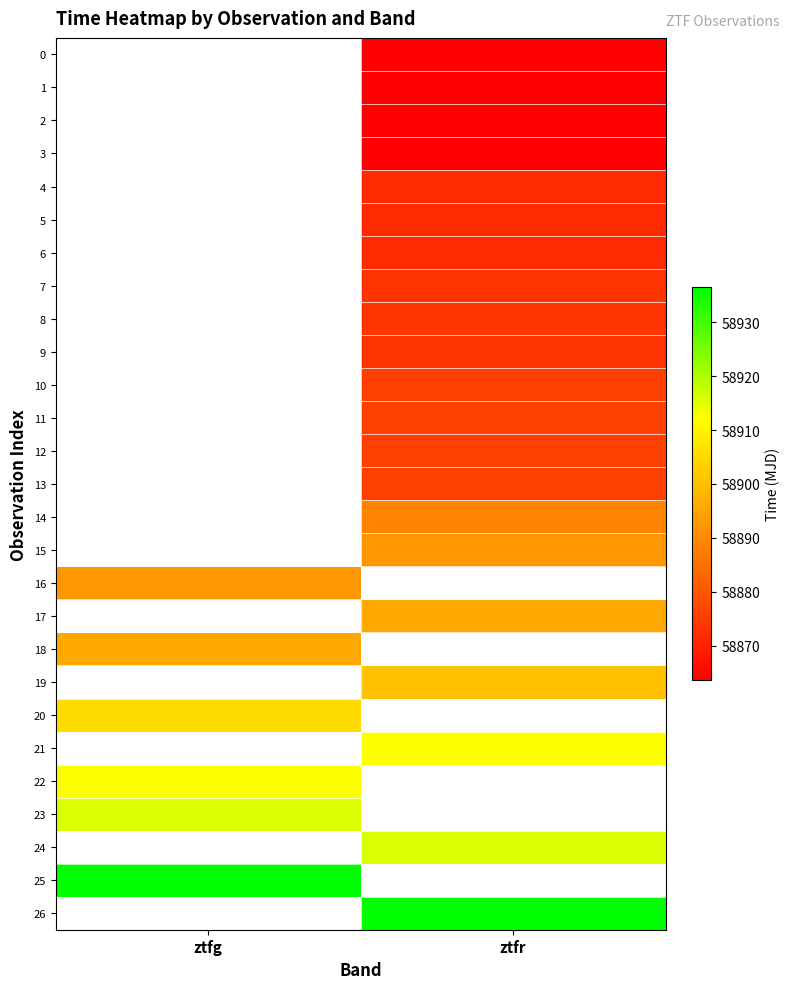

Is the value of 5 at ztfr greater than the value of 24 at ztfr?

No